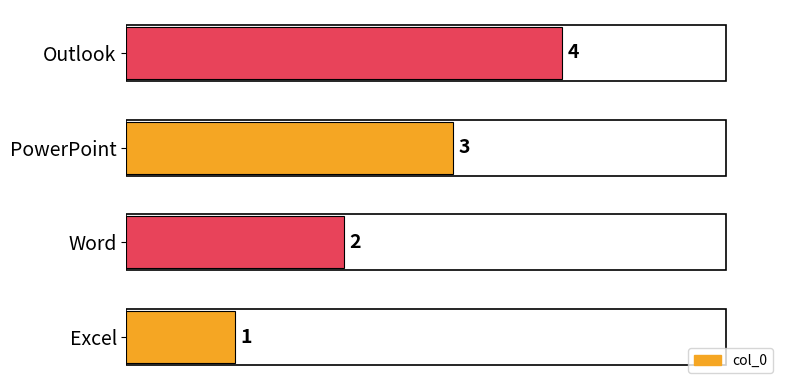

What is the change in value from Excel to PowerPoint?

+2